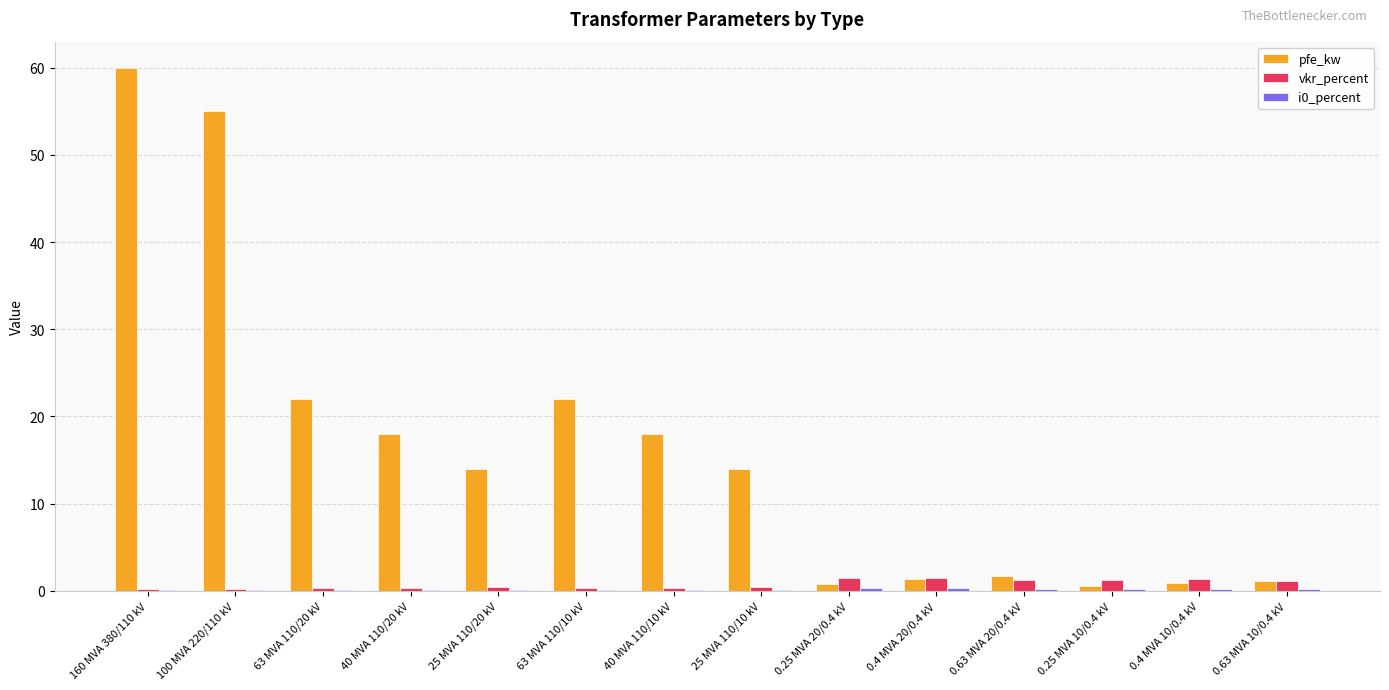

The value of vkr_percent at 100 MVA 220/110 kV is 0.3. True or false?

True